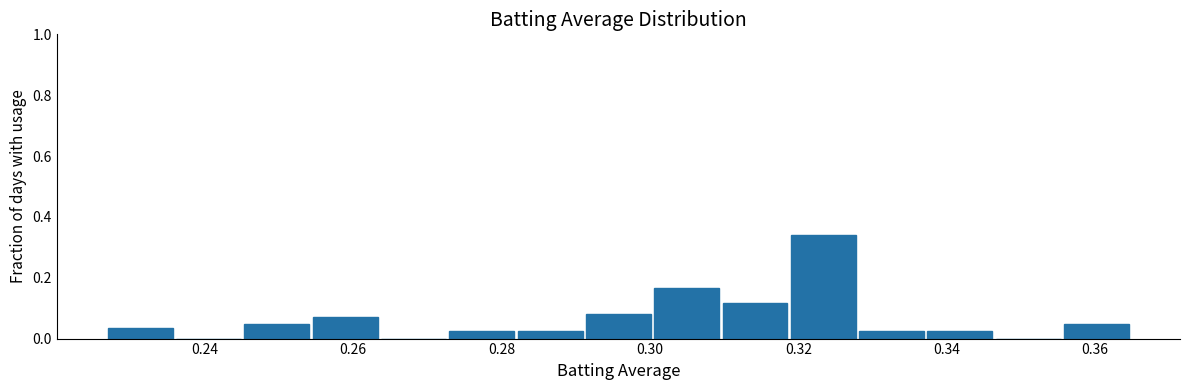

Reading left to right, list every bar in this chart as the range it spans on the x-axis followed by its height. Neither the bar edges nor the heights are printed on the chart, so give them approximately, as read against the axes.

0.228 to 0.236: 0.04
0.236 to 0.246: 0
0.246 to 0.254: 0.04
0.254 to 0.264: 0.08
0.264 to 0.274: 0
0.274 to 0.282: 0.02
0.282 to 0.292: 0.02
0.292 to 0.300: 0.08
0.300 to 0.310: 0.16
0.310 to 0.320: 0.12
0.320 to 0.328: 0.34
0.328 to 0.338: 0.02
0.338 to 0.346: 0.02
0.346 to 0.356: 0
0.356 to 0.366: 0.04